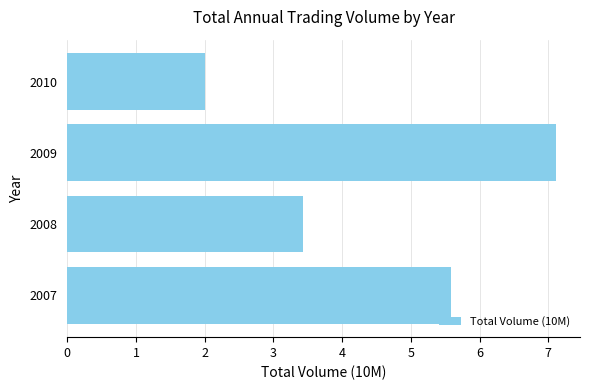

List the labels in order of value, largest first.

2009, 2007, 2008, 2010